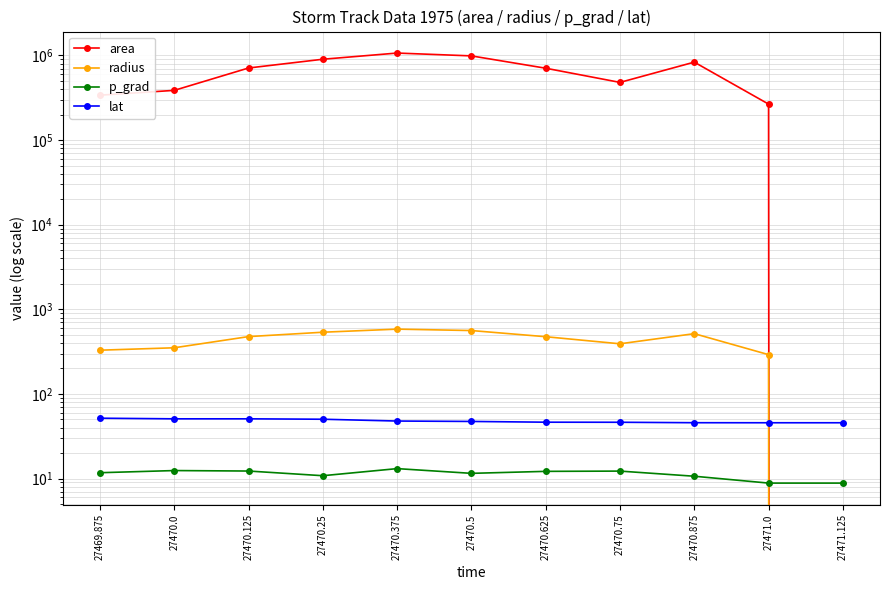

At which label does radius reach its minimum?

27471.125